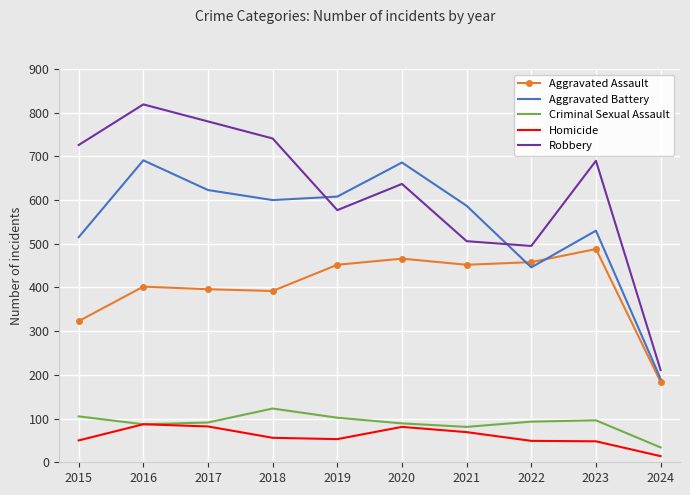

What are all the series names shown in the legend?

Aggravated Assault, Aggravated Battery, Criminal Sexual Assault, Homicide, Robbery